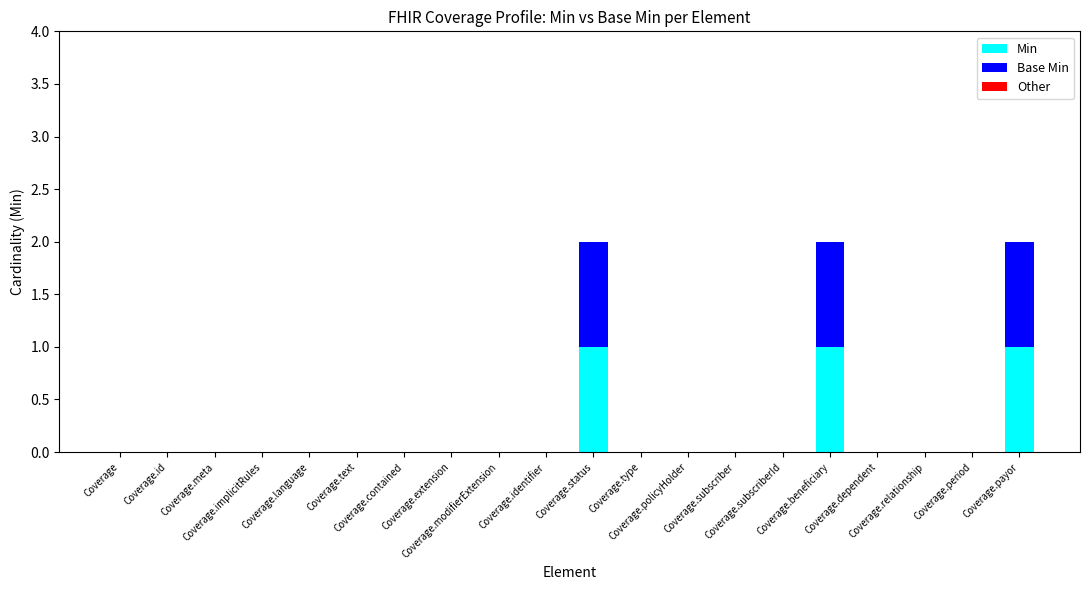

What is the sum of all Min values?

3